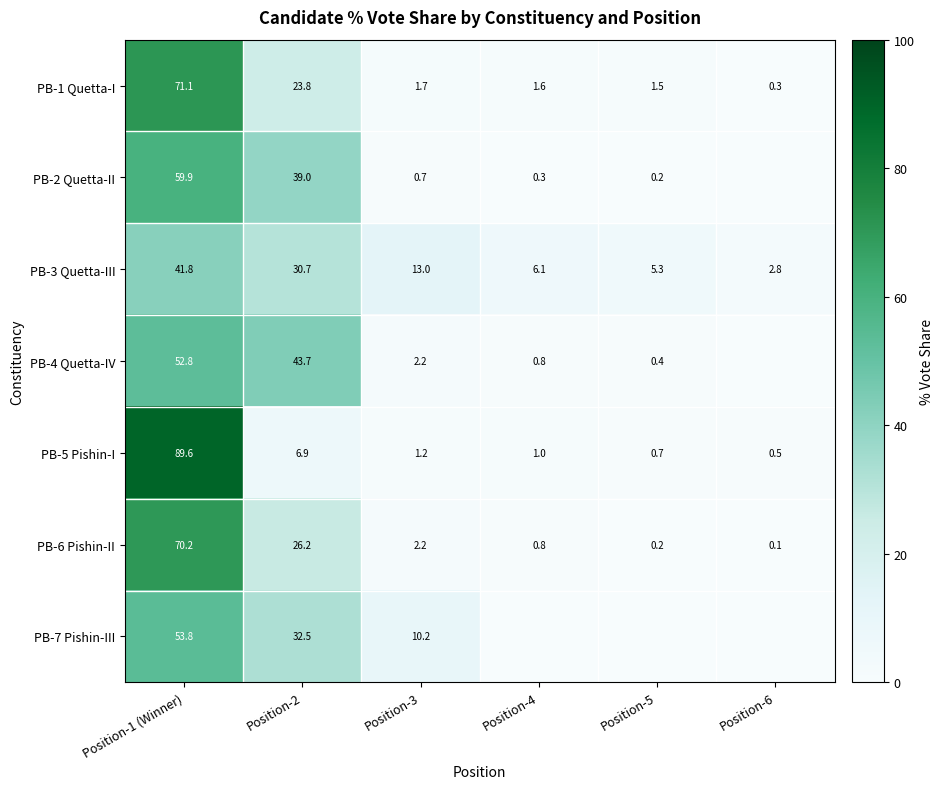

Is it true that PB-4 Quetta-IV equals 75.0 at Position-1 (Winner)?

False